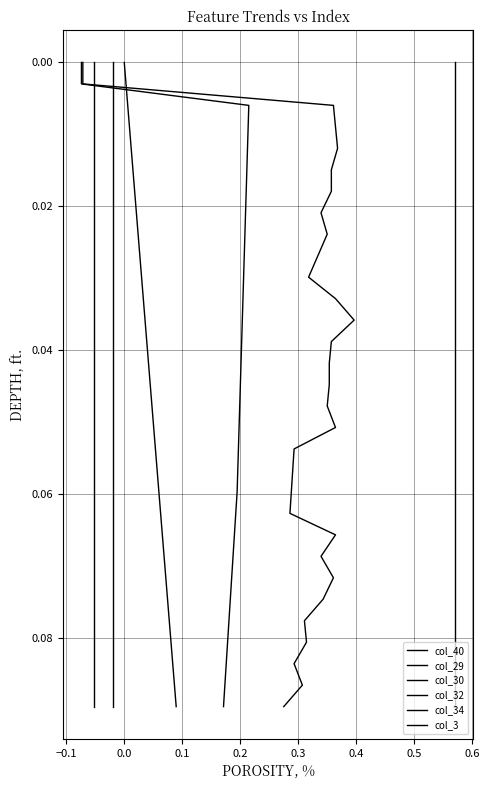

Count the number of categories in the chart.

31